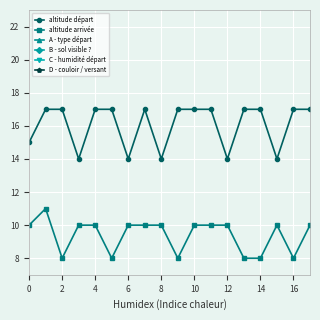

True or false: C - humidité départ and A - type départ intersect in this chart.

False